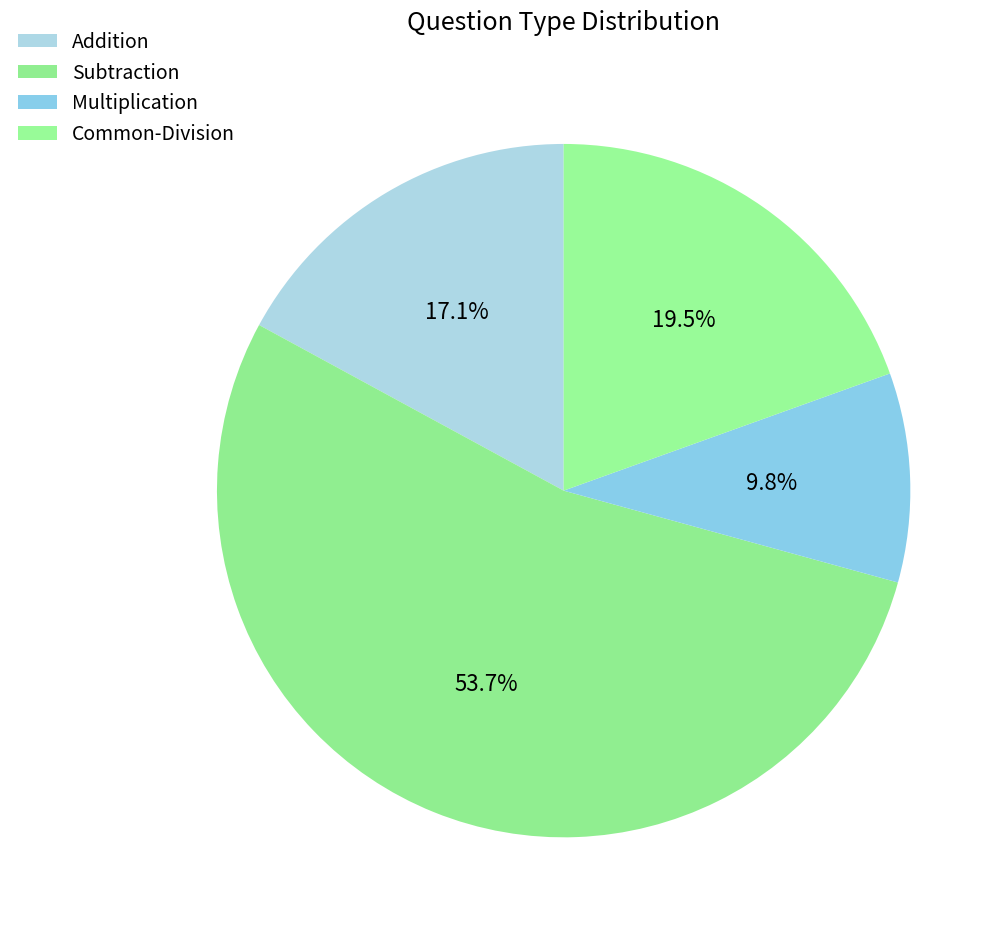

What is the ratio of the value at Addition to the value at Subtraction?

0.3